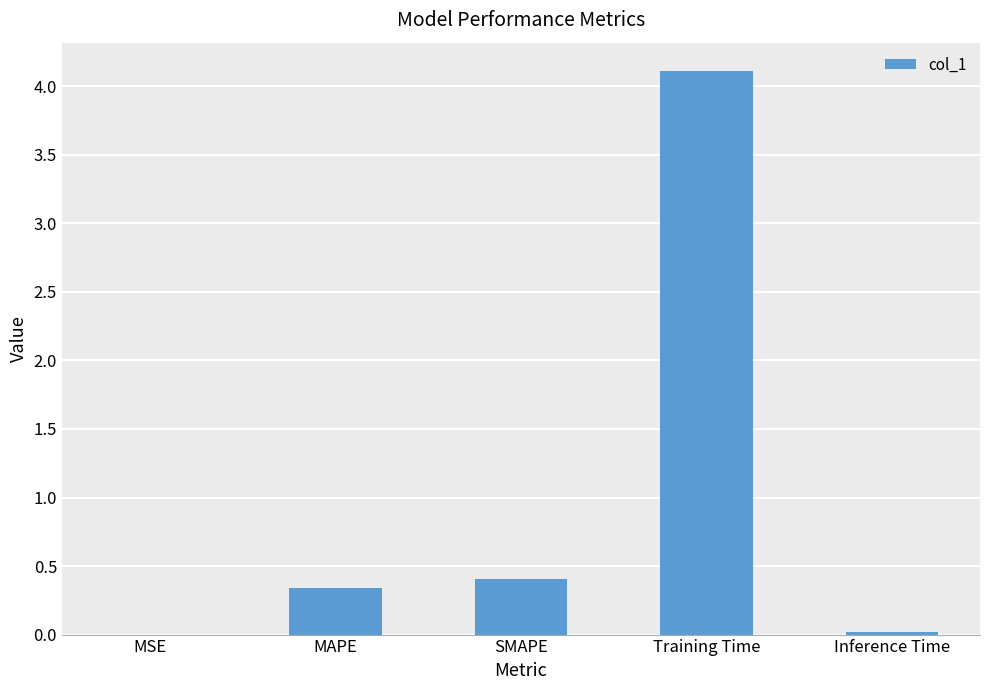

Which category has the highest value across all series?

Training Time